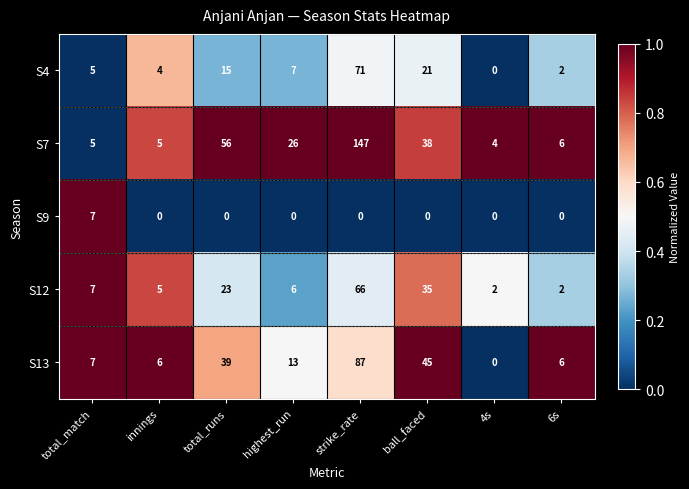

Rank the series at total_runs from lowest to highest value.

S9, S4, S12, S13, S7